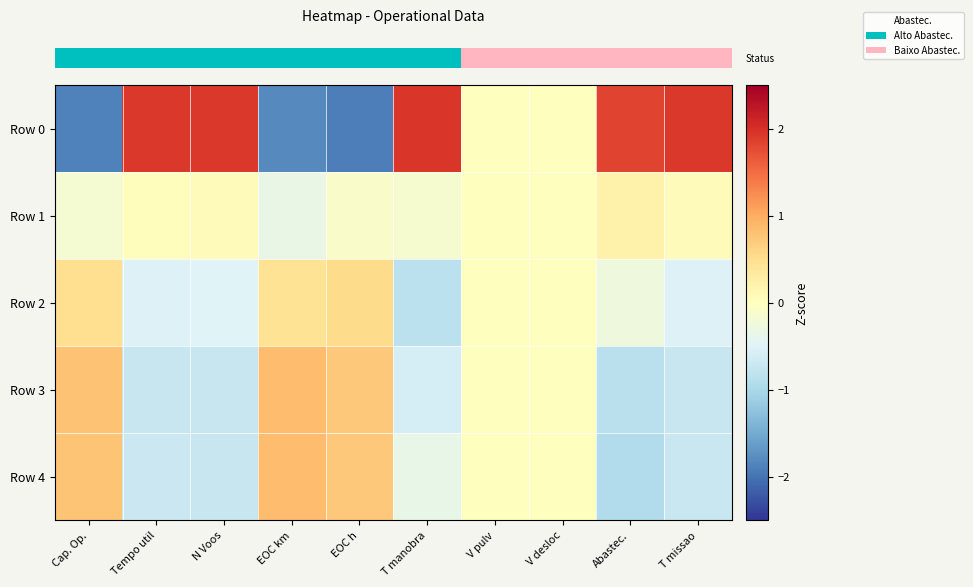

What is the greatest value displayed?

1.9